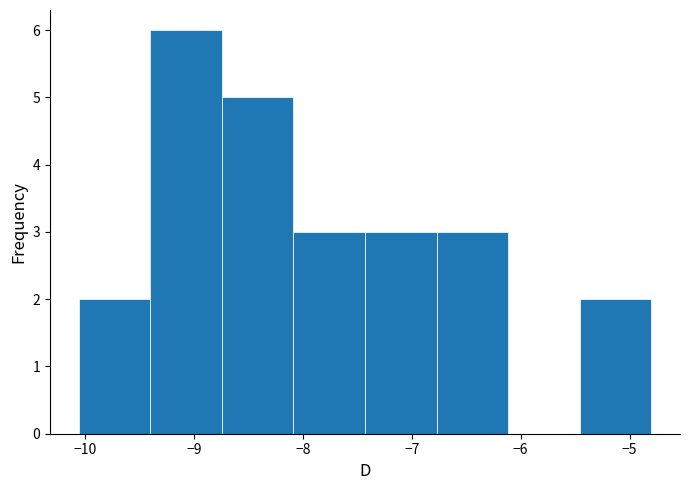

Reading left to right, list every bar in this chart as the range it spans on the x-axis followed by its height. Neither the bar edges nor the heights are printed on the chart, so give them approximately, as read against the axes.

-10.1 to -9.4: 2
-9.4 to -8.7: 6
-8.7 to -8.1: 5
-8.1 to -7.4: 3
-7.4 to -6.8: 3
-6.8 to -6.1: 3
-6.1 to -5.5: 0
-5.5 to -4.8: 2